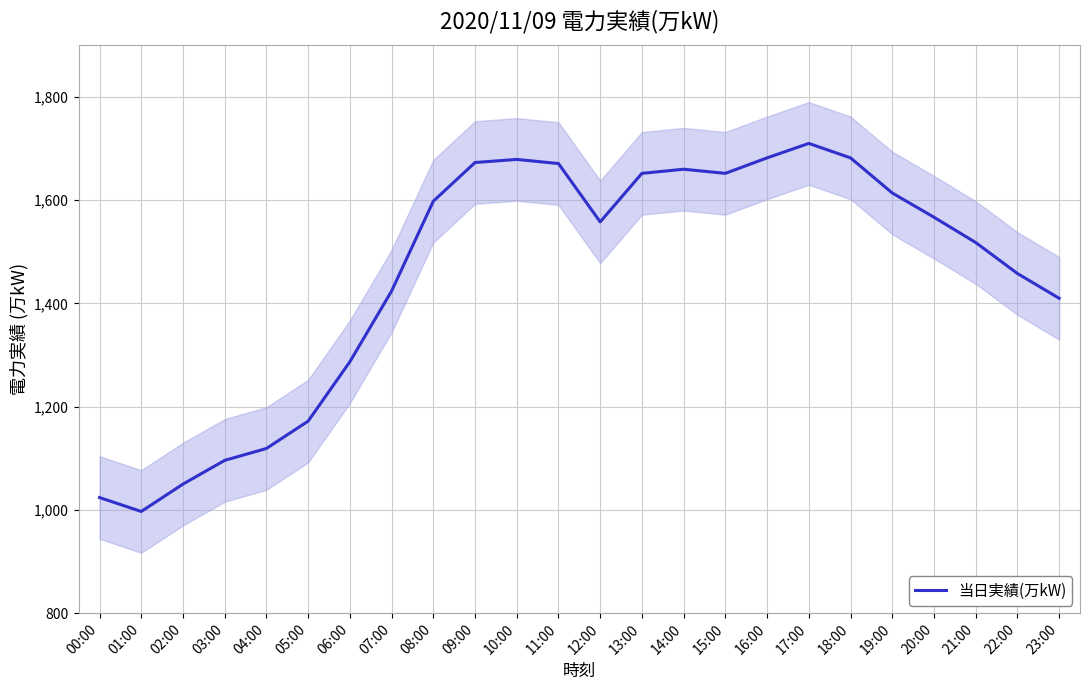

True or false: the data has more than 0 interior local peaks.

True